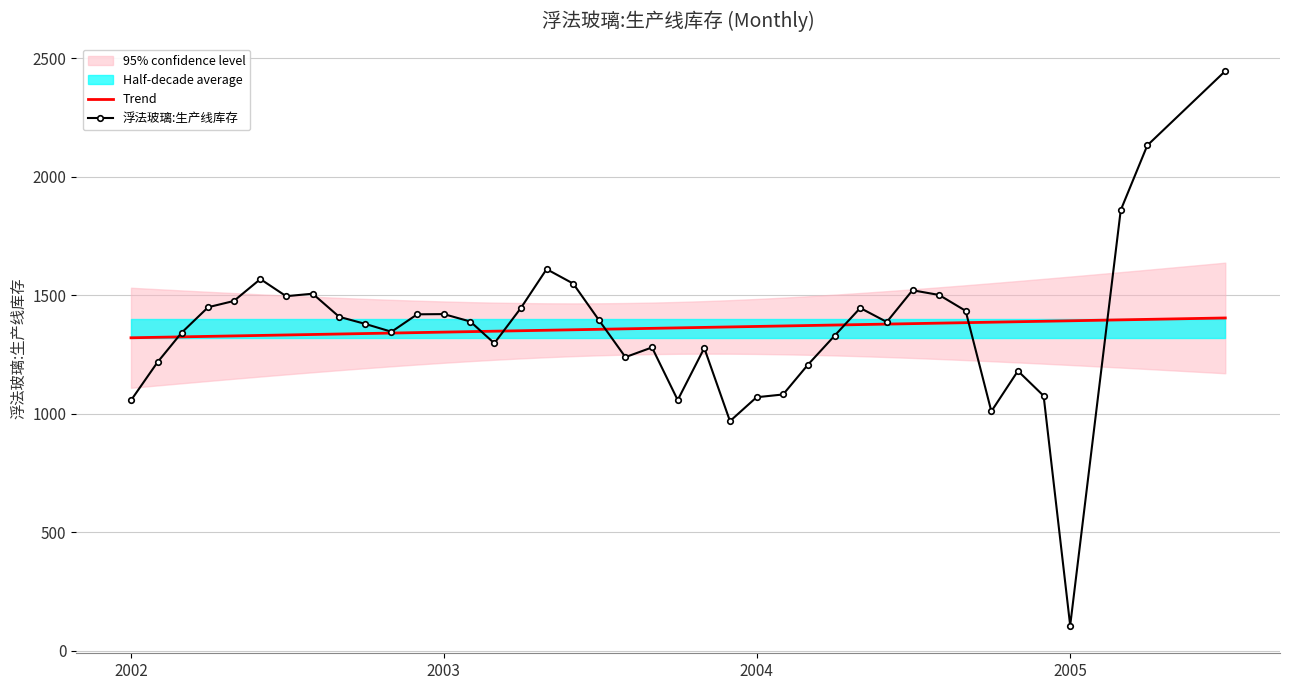

What is the highest value of the 浮法玻璃:生产线库存 series?

2446.0